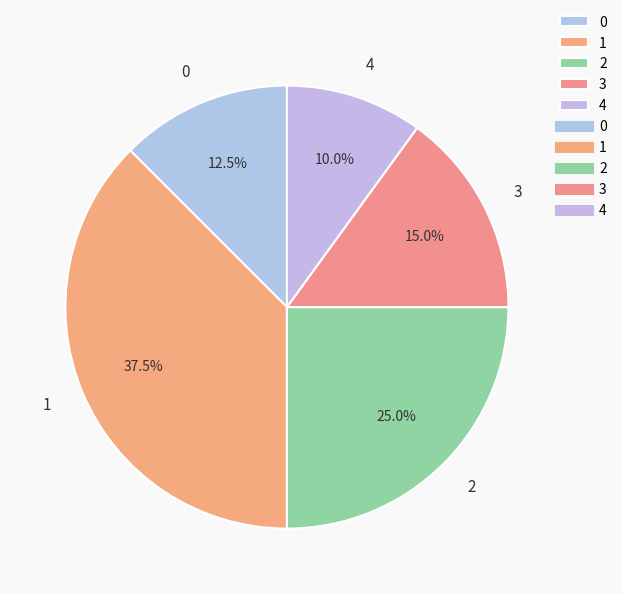

What is the total percentage of 3 and 0?

27.5%